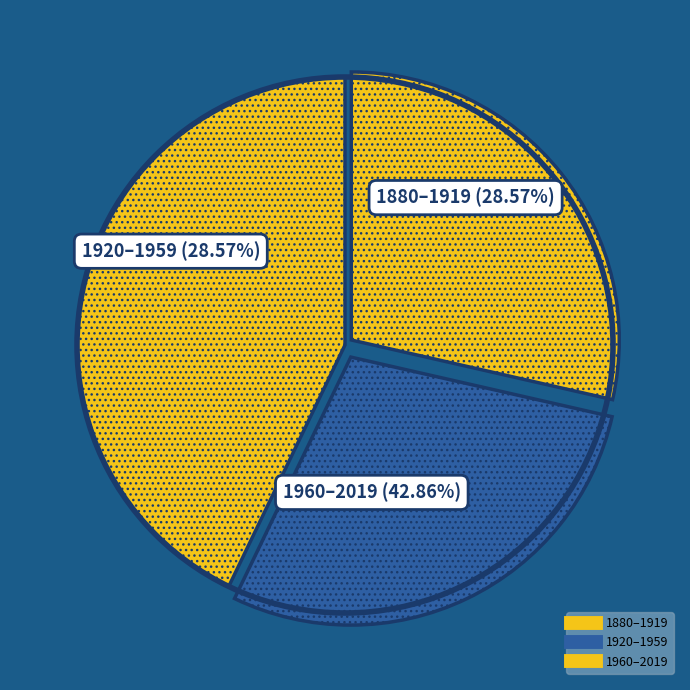

The 1940-1919 slice represents 46% of the pie. True or false?

False